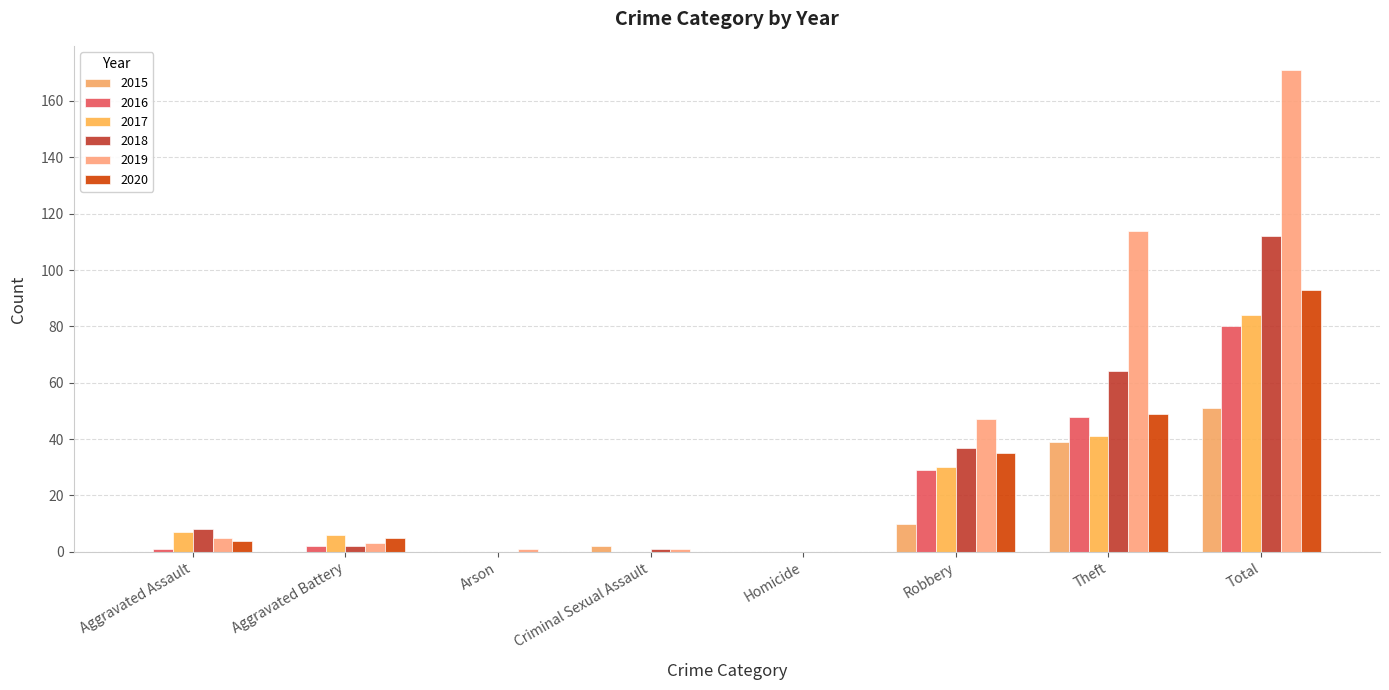

Reading left to right, extract all data points from this chart.

2015: 0	0	0	2	0	10	39	51
2016: 1	2	0	0	0	29	48	80
2017: 7	6	0	0	0	30	41	84
2018: 8	2	0	1	0	37	64	112
2019: 5	3	1	1	0	47	114	171
2020: 4	5	0	0	0	35	49	93